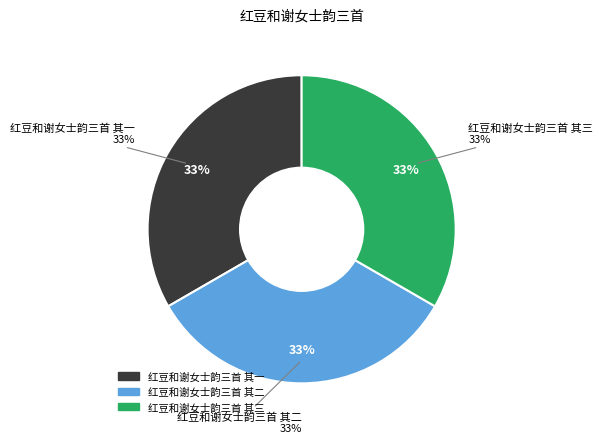

Which category has the biggest portion of the pie?

红豆和谢女士韵三首 其三